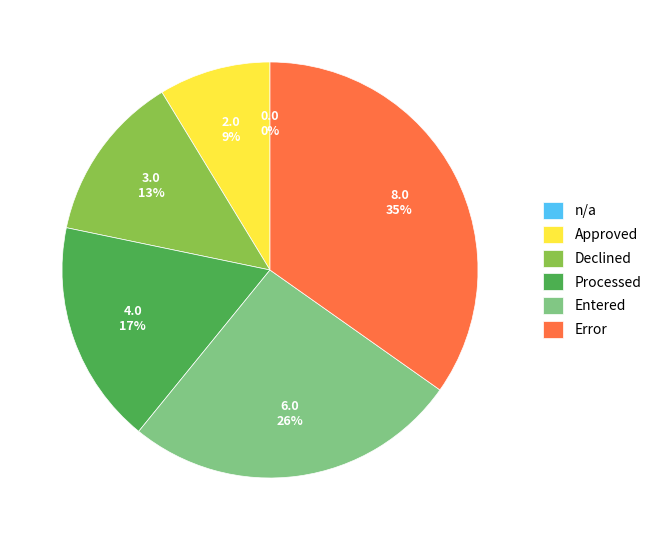

Combined, do Approved and Error account for over 50%?

No